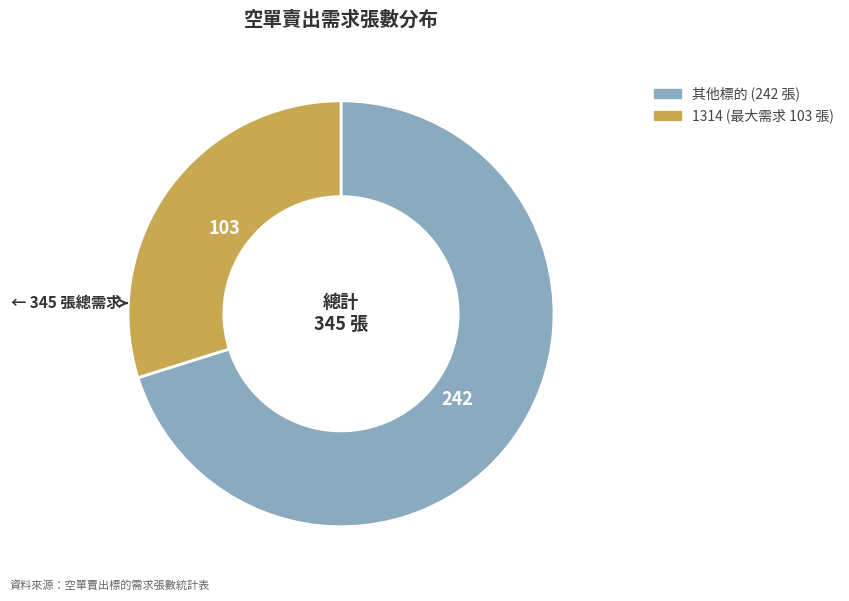

How many slices are in this pie chart?

2